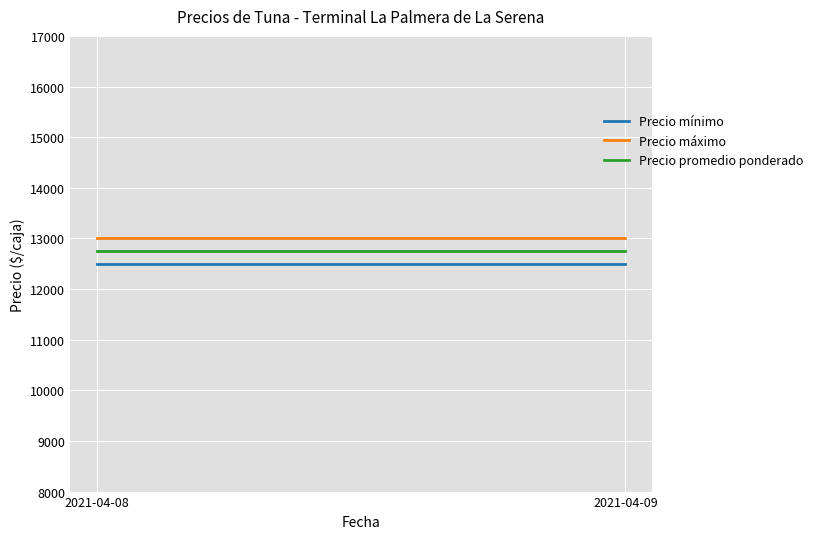

Which series has the widest spread of values?

Precio mínimo